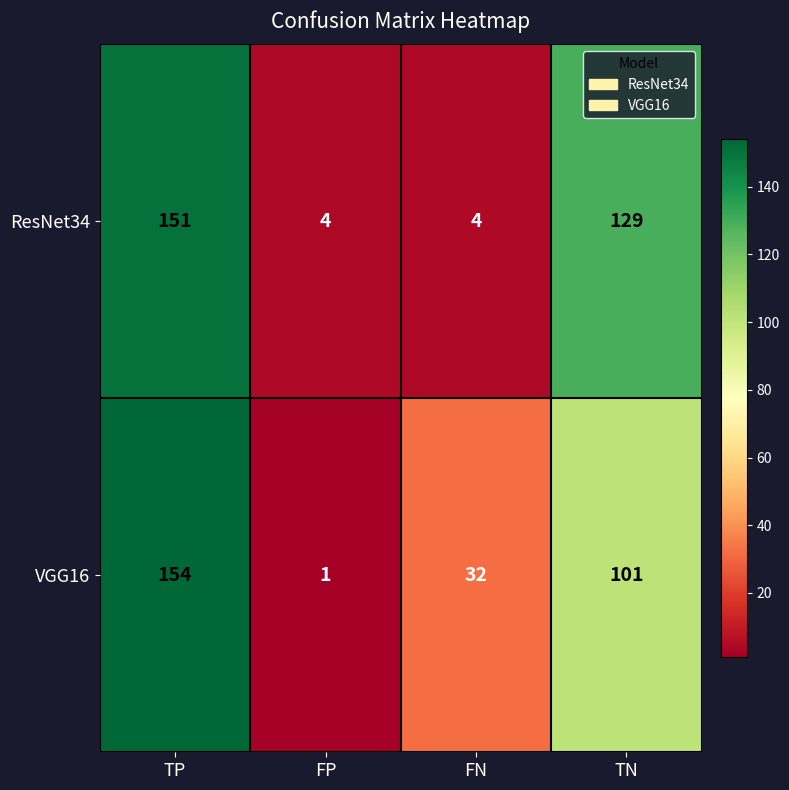

The value of VGG16 at TN is 101. True or false?

True